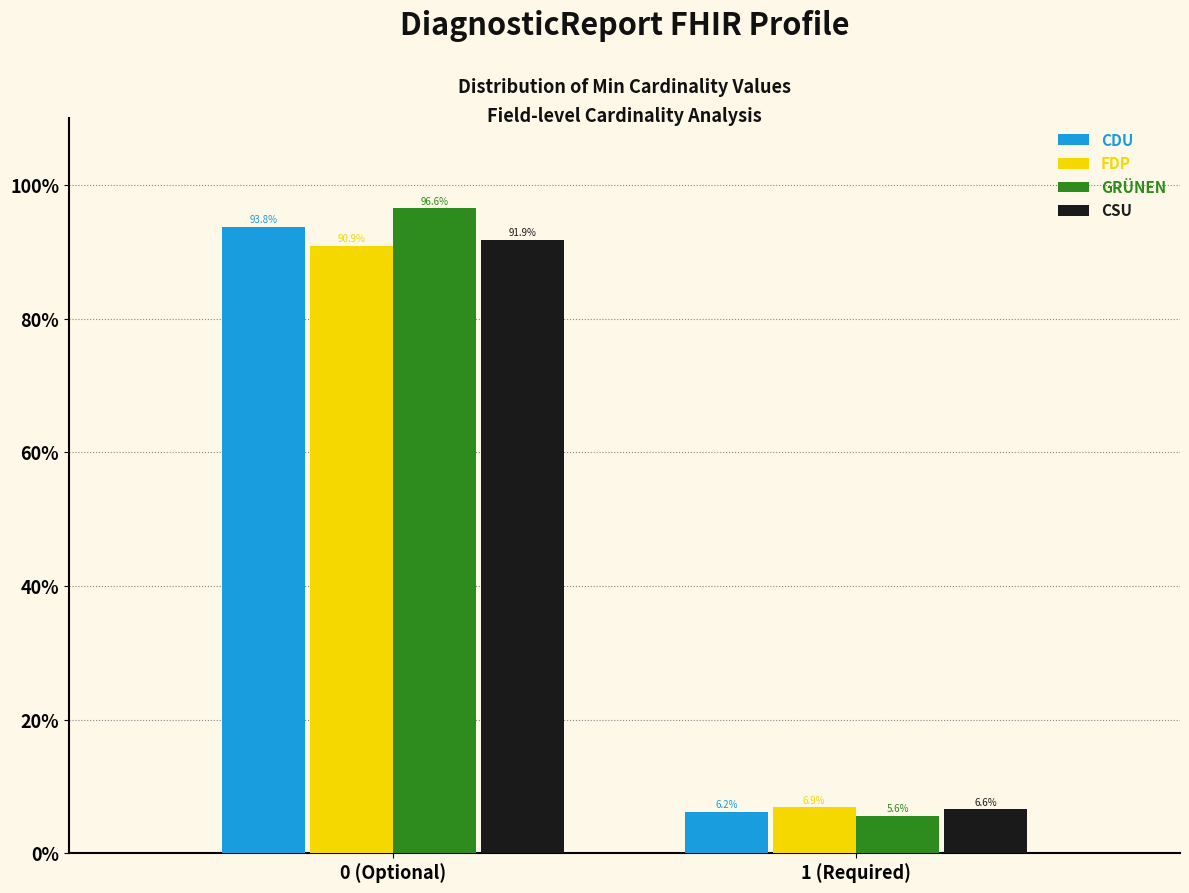

What is the sum of the FDP values at 0 (Optional) and 1 (Required)?

97.8